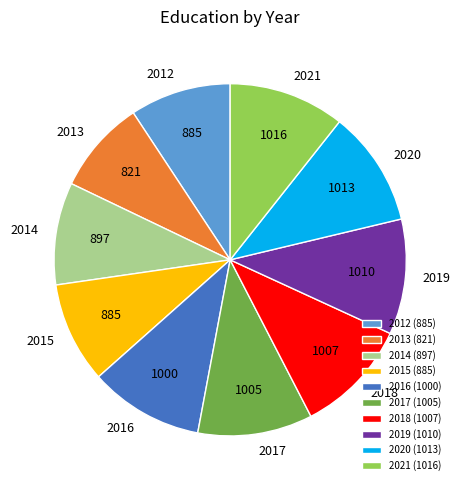

Is there any slice that represents more than half of the pie?

No